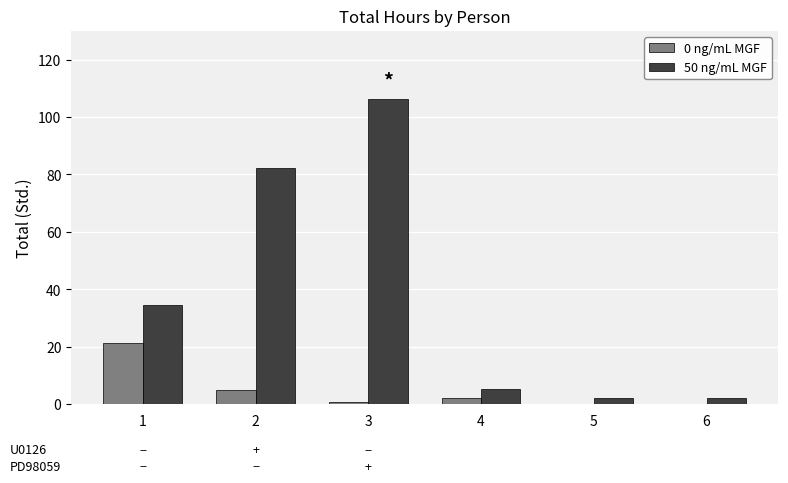

True or false: 0 ng/mL MGF has a value of 12.7 at 5.

False